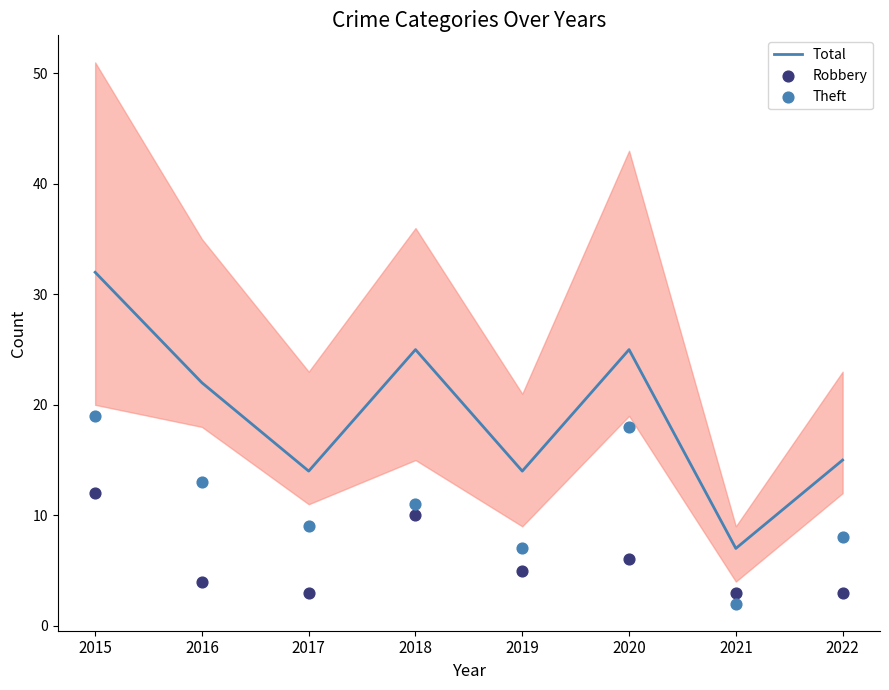

What are all the series names shown in the legend?

Total, Robbery, Theft